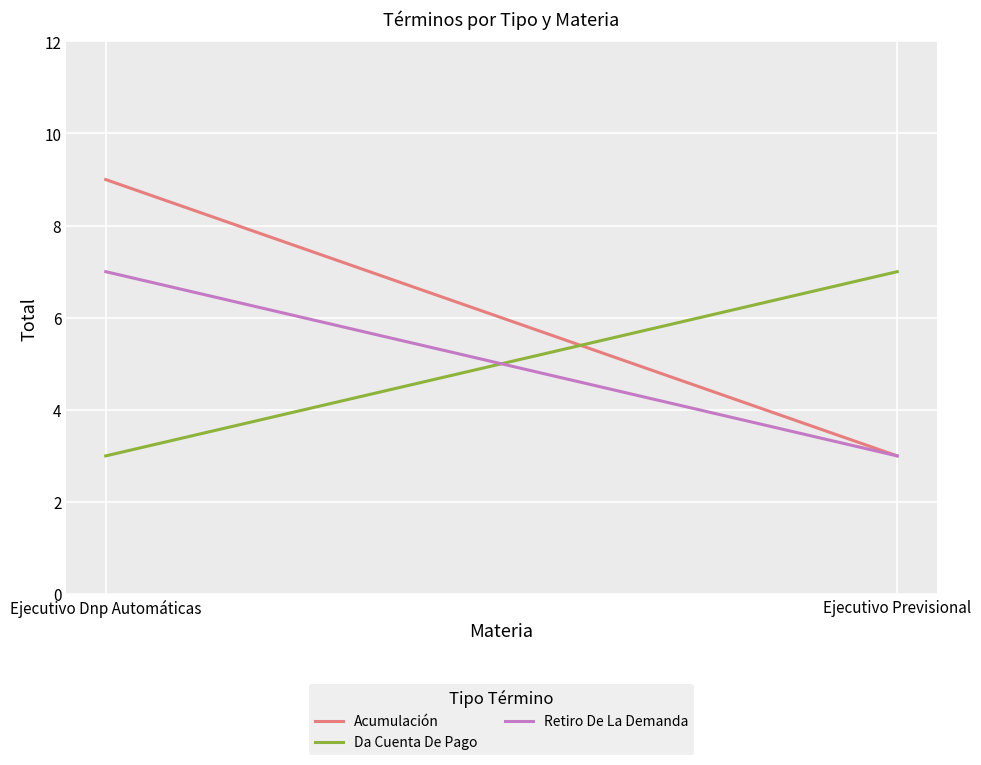

What are all the series names shown in the legend?

Acumulación, Da Cuenta De Pago, Retiro De La Demanda